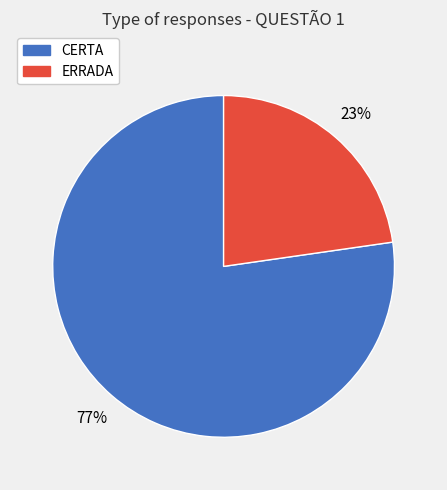

Does CERTA account for over 50% of the chart?

Yes